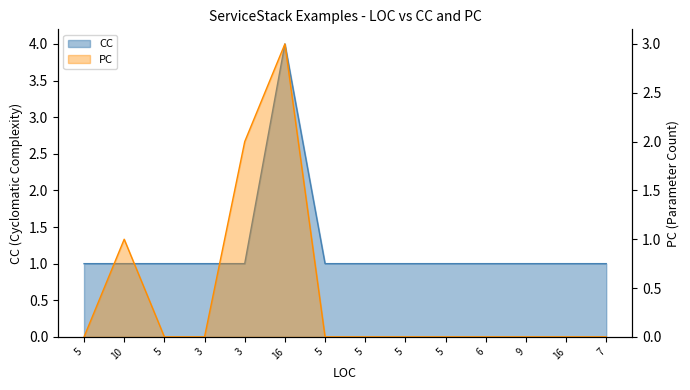

Reading right to left, transcribe all the data shown in this chart.

PC: 7=0	16=0	9=0	6=0	5=0	5=0	5=0	5=0	16=3	3=2	3=0	5=0	10=1	5=0
CC: 7=1	16=1	9=1	6=1	5=1	5=1	5=1	5=1	16=4	3=1	3=1	5=1	10=1	5=1